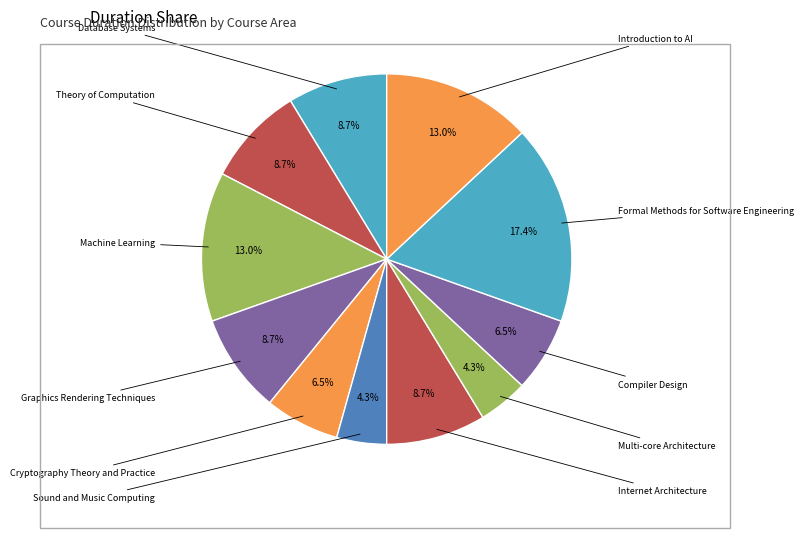

Is Cryptography Theory and Practice the majority of the pie?

No